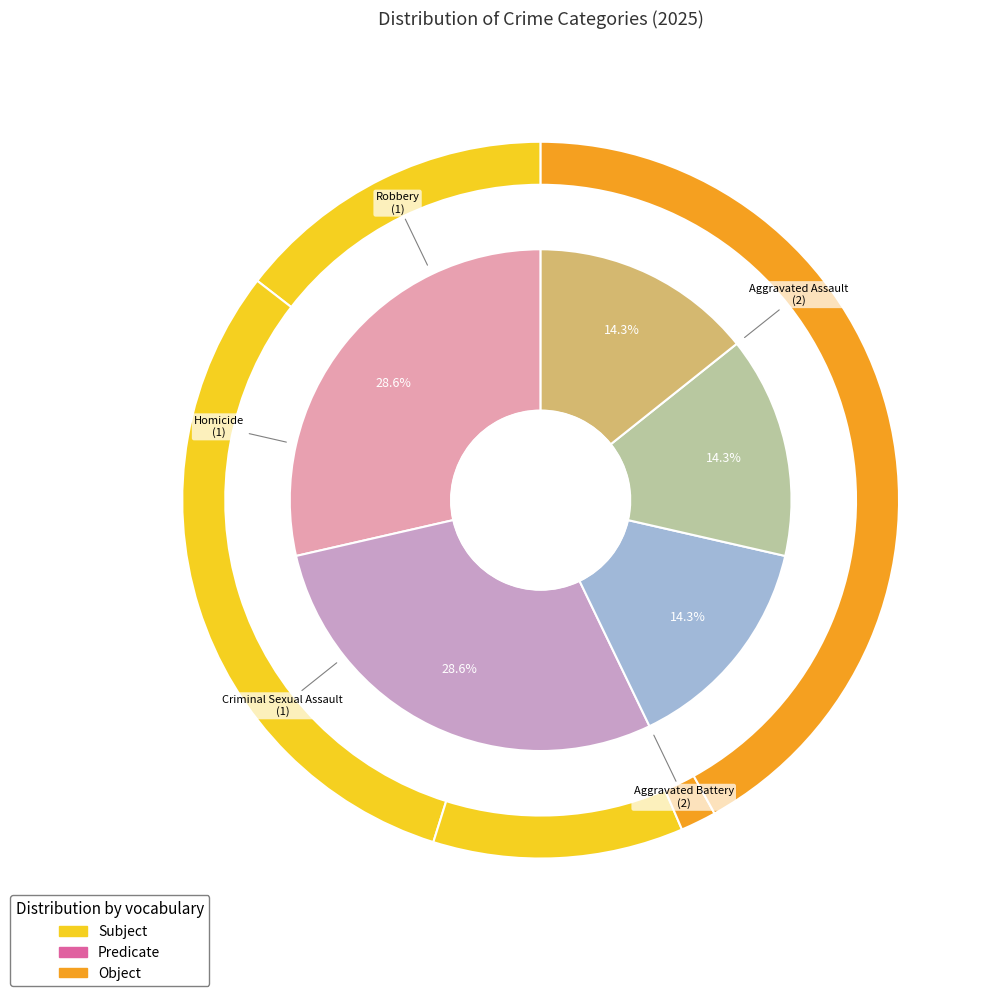

Rank the categories by value from highest to lowest.

Aggravated Assault, Aggravated Battery, Criminal Sexual Assault, Homicide, Robbery